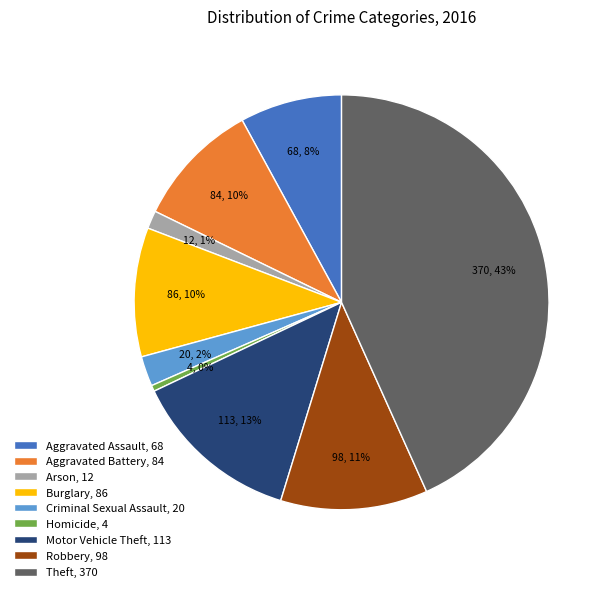

What percentage is the Aggravated Battery, 84 slice, to the nearest percent?

10%